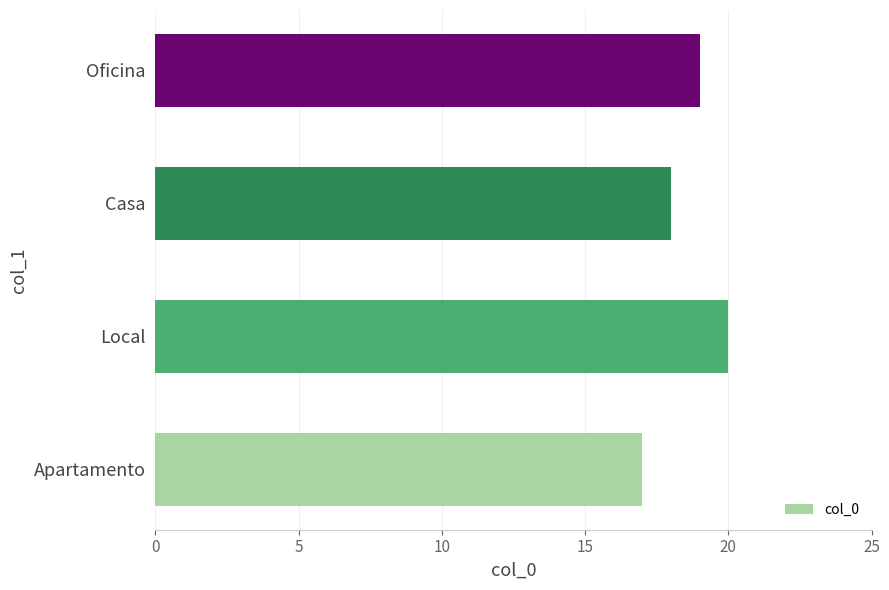

Count the values in the range 18 to 20.

3